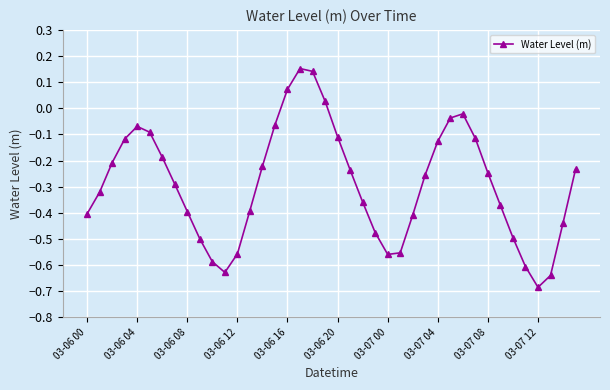

What is the difference between the maximum and second lowest values?

0.8